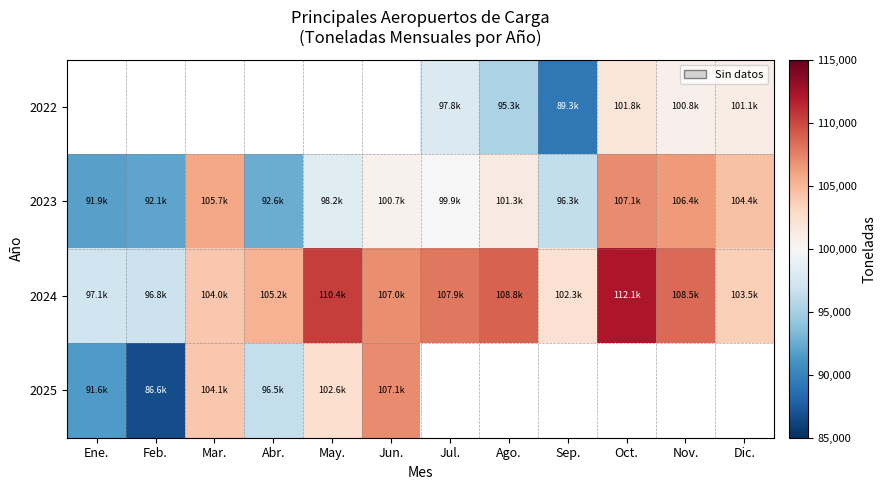

How many distinct data groups are displayed?

4